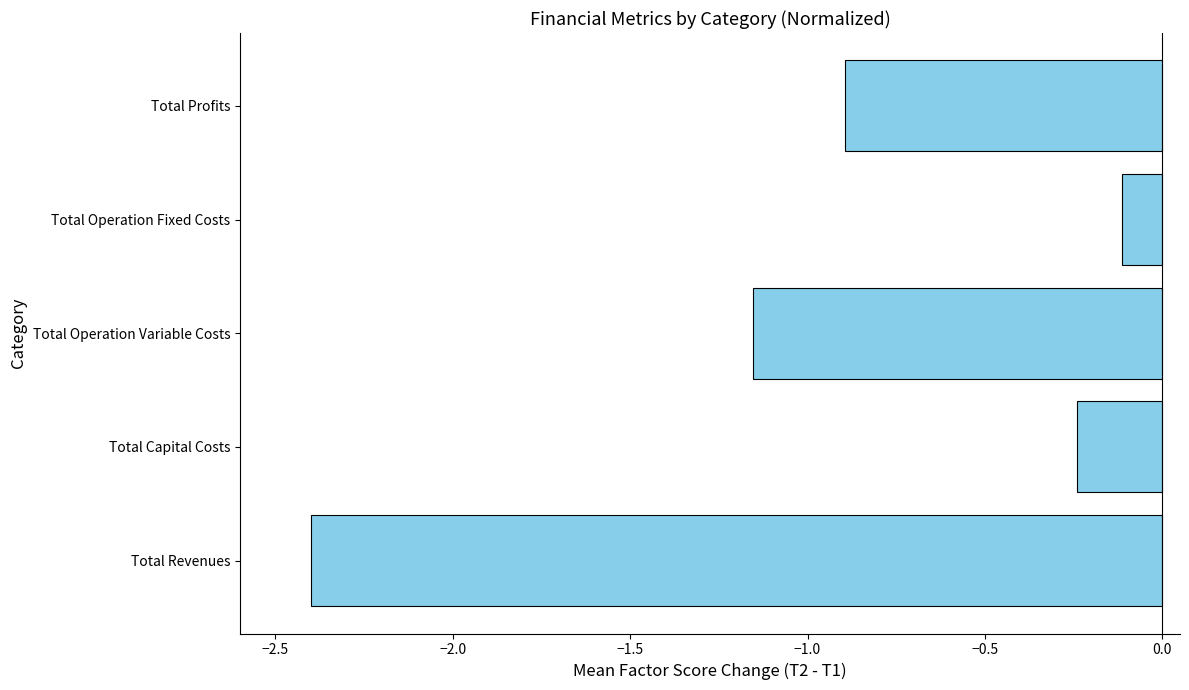

Between Total Capital Costs and Total Revenues, which is larger?

Total Capital Costs